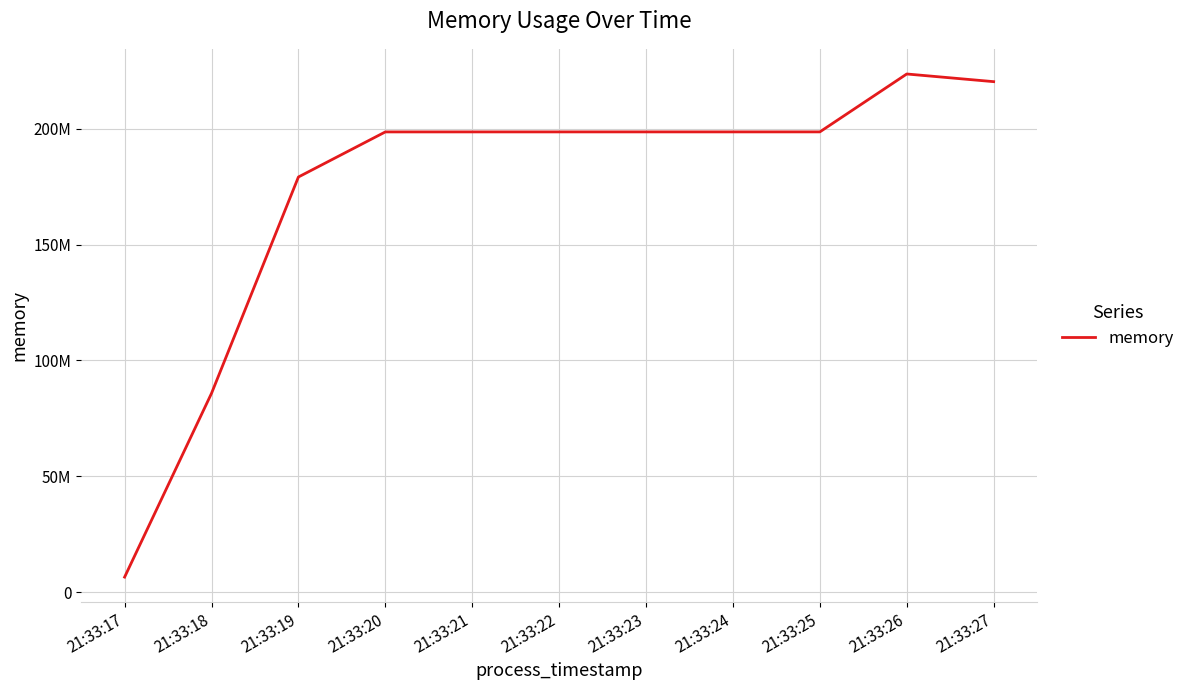

Reading right to left, list all the values displayed in this chart.

21:33:27=220332032	21:33:26=223641600	21:33:25=198647808	21:33:24=198643712	21:33:23=198643712	21:33:22=198639616	21:33:21=198639616	21:33:20=198631424	21:33:19=179171328	21:33:18=85778432	21:33:17=6451200